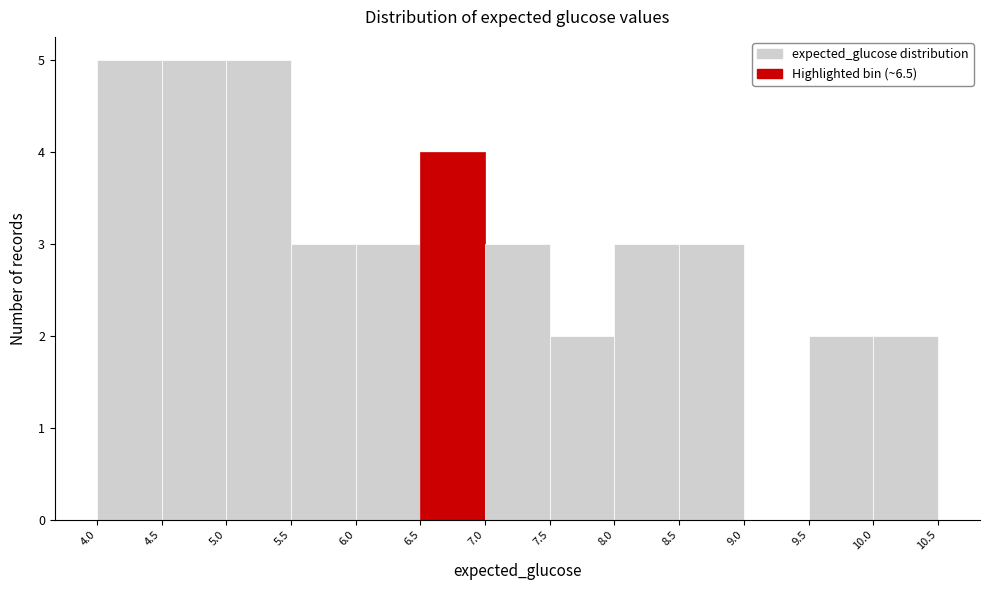

What is the height of the bar covering 6.5 to 7.0 on the x-axis? The values are not printed on the chart, so give them approximately, as read against the axis.

4